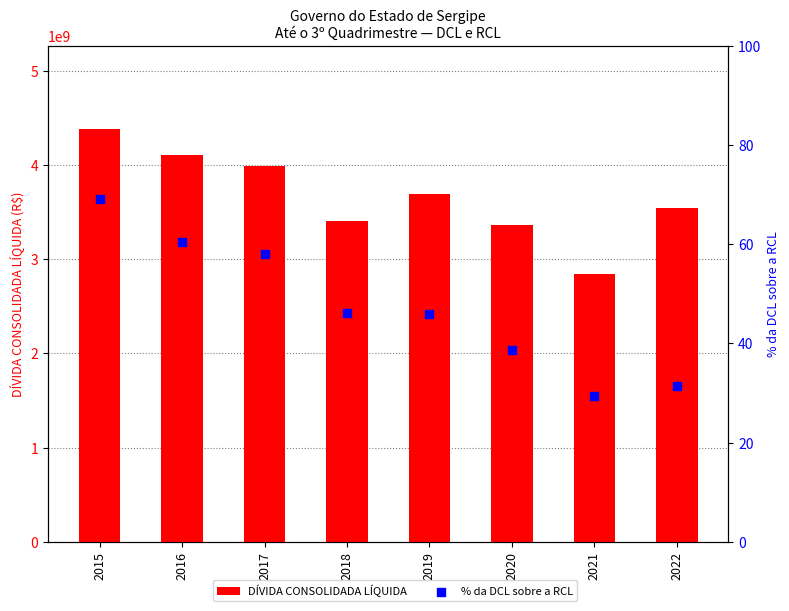

Which series reaches the maximum Y coordinate?

DÍVIDA CONSOLIDADA LÍQUIDA